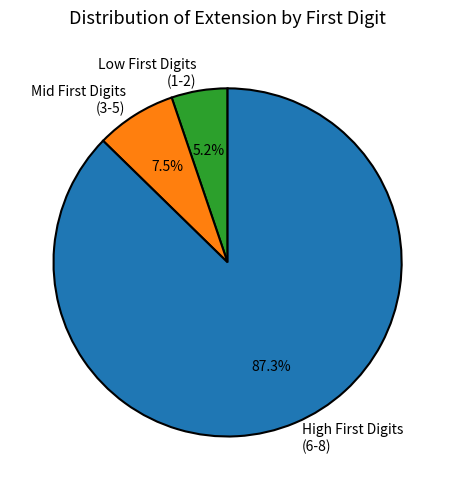

Is there a majority slice in this chart?

Yes